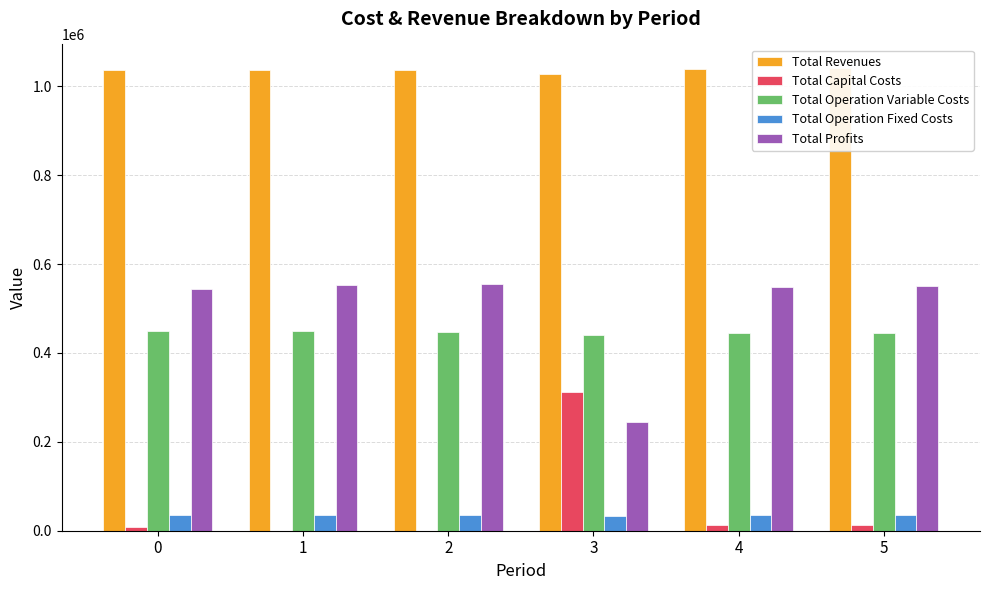

Which category has the highest value in the Total Capital Costs series?

3